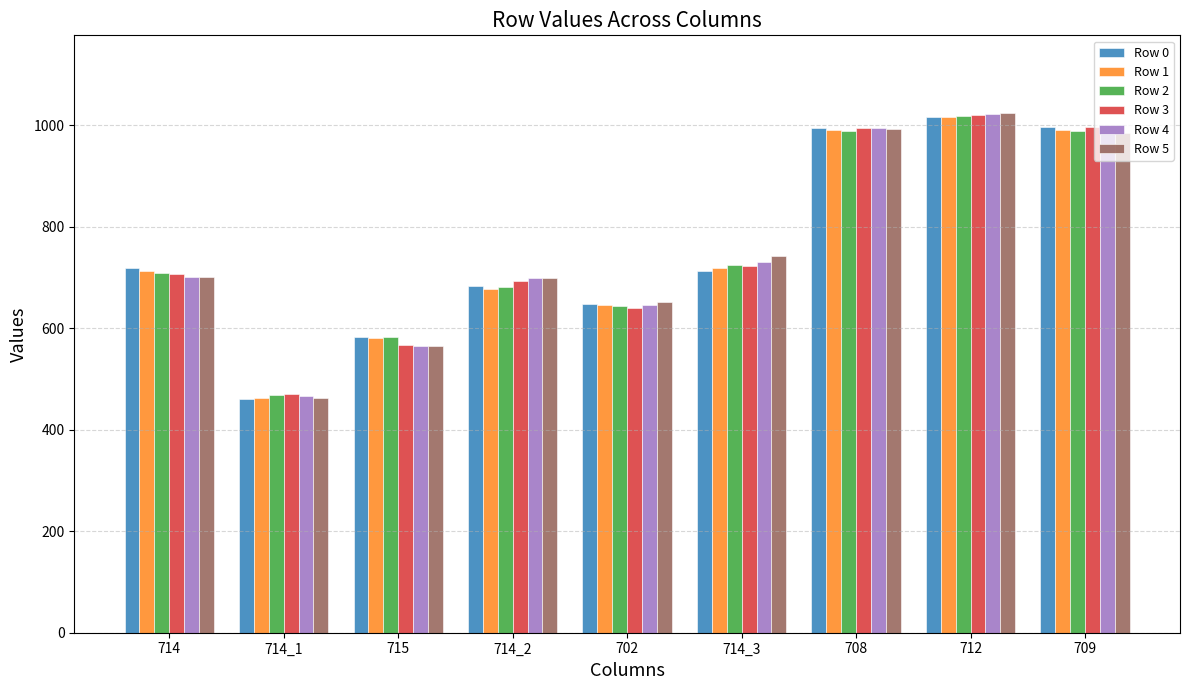

What position from the left is 714_2?

4